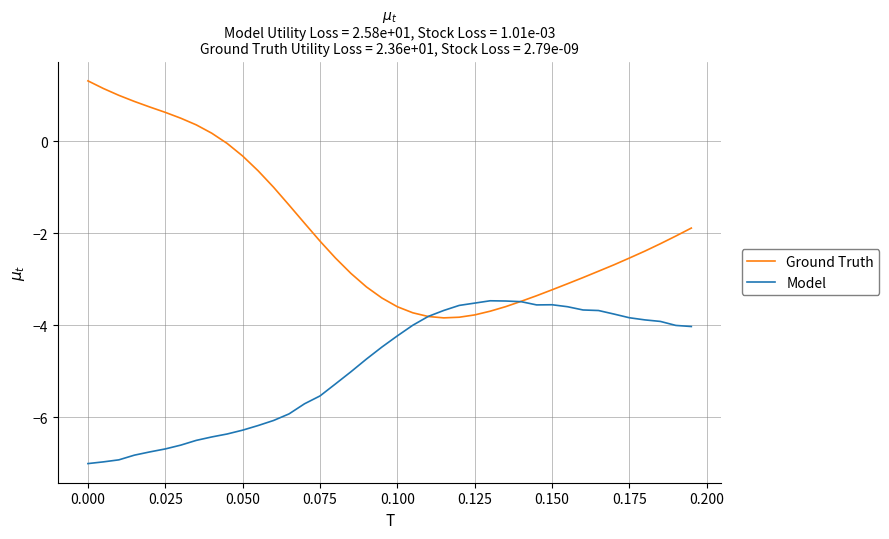

Which series has the widest spread of values?

Ground Truth